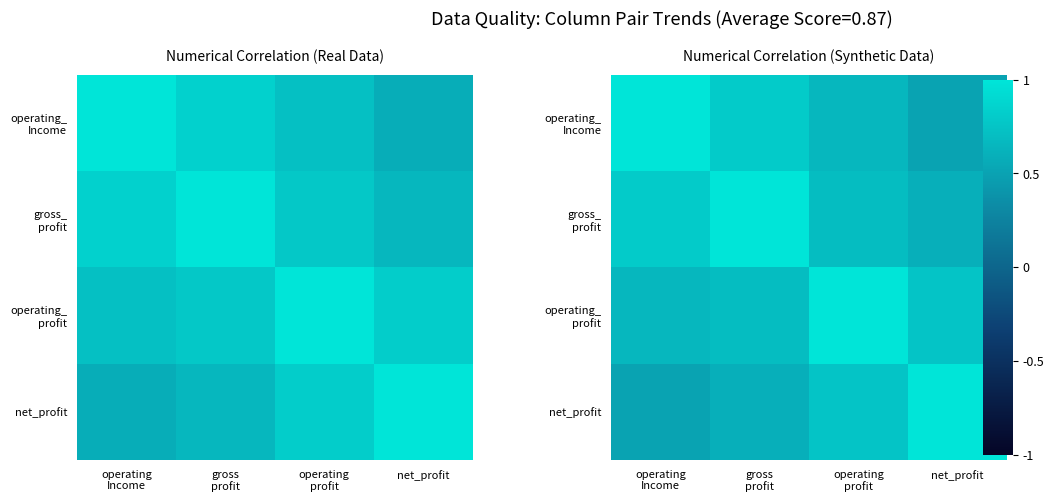

What is the difference between the maximum and minimum values in the net_profit series?

0.5